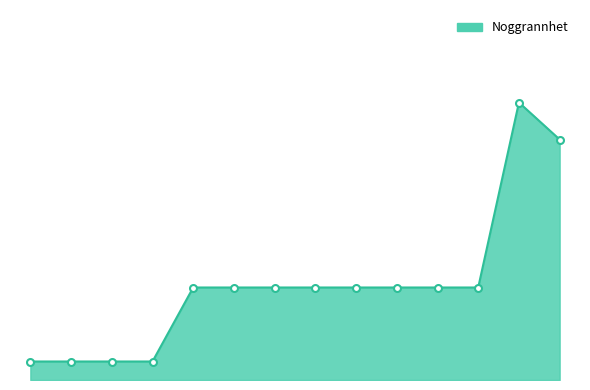

Is this an area chart (filled region under the line)?

Yes